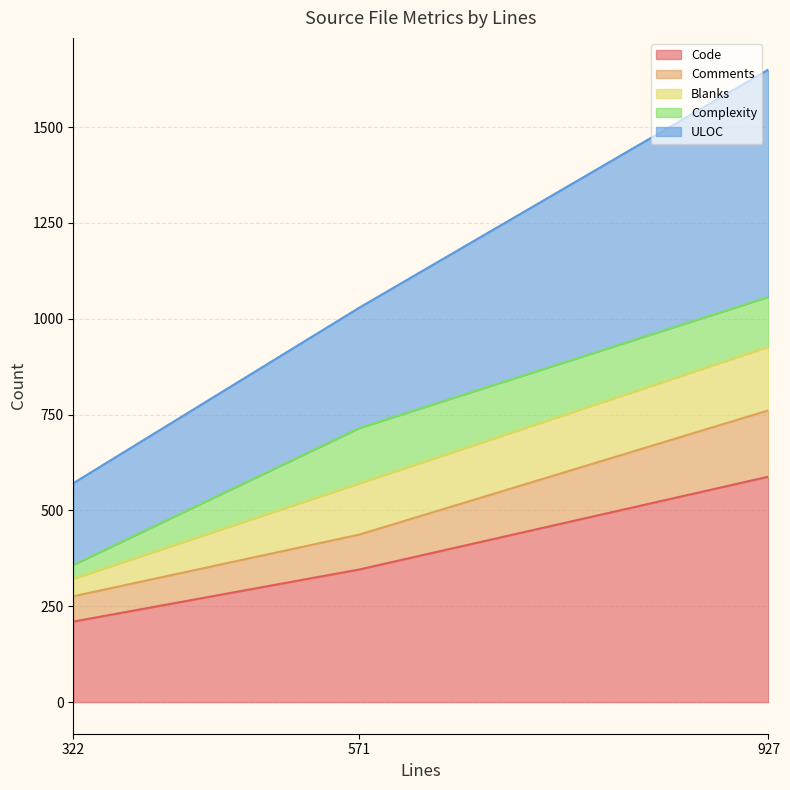

What is the total value across all series at 927?

1650